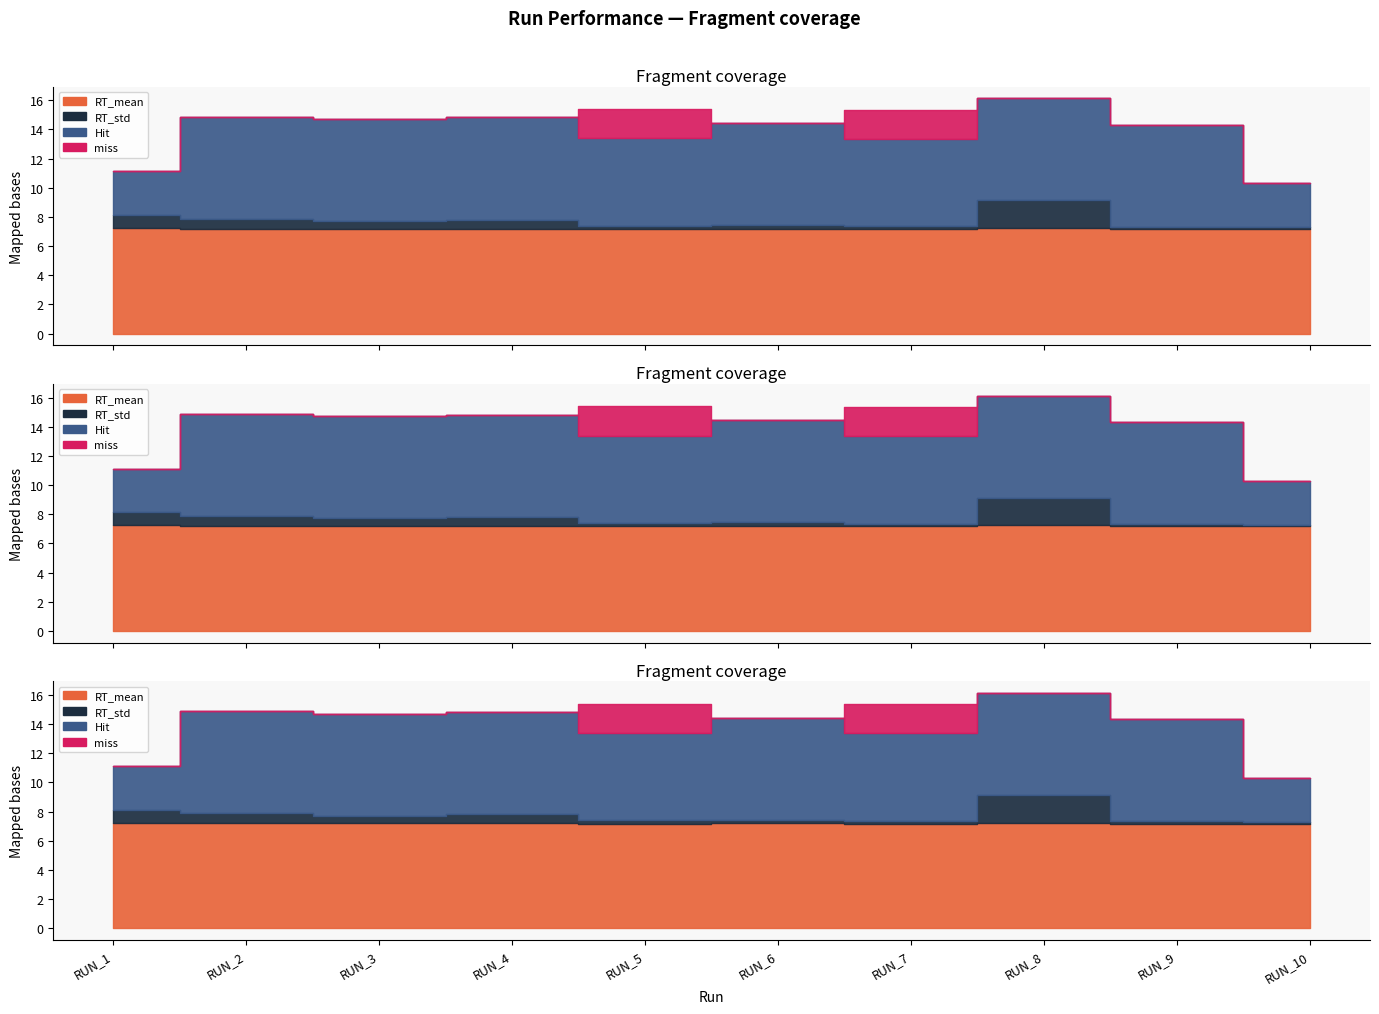

What is the greatest value displayed?

7.0